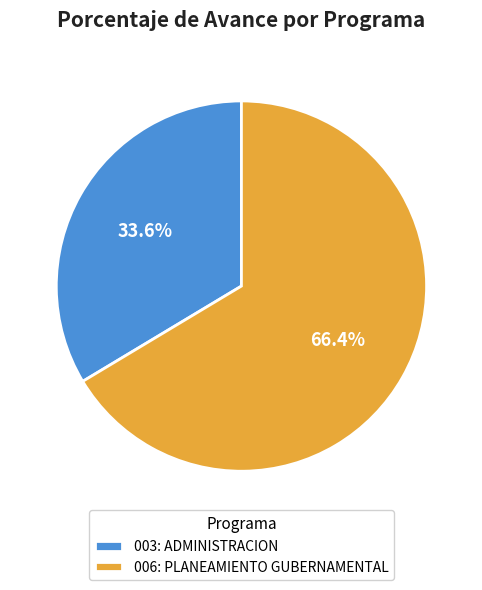

Which has a higher value, 003: ADMINISTRACION or 006: PLANEAMIENTO GUBERNAMENTAL?

006: PLANEAMIENTO GUBERNAMENTAL